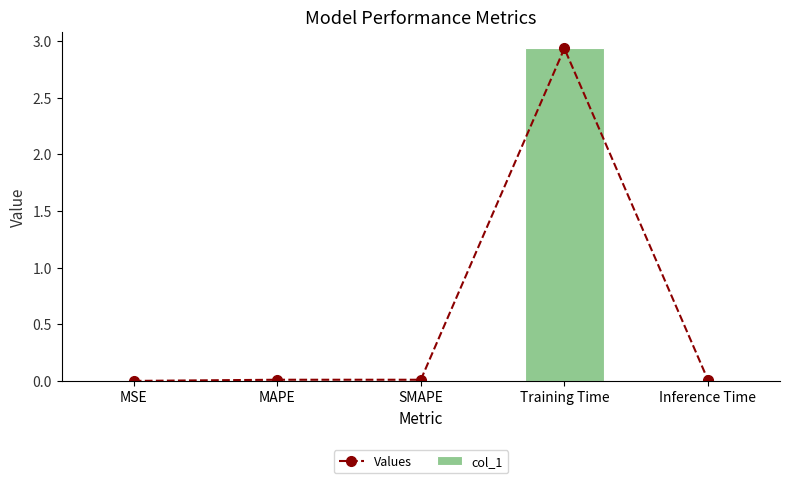

Which series has the largest range (max minus min)?

Values